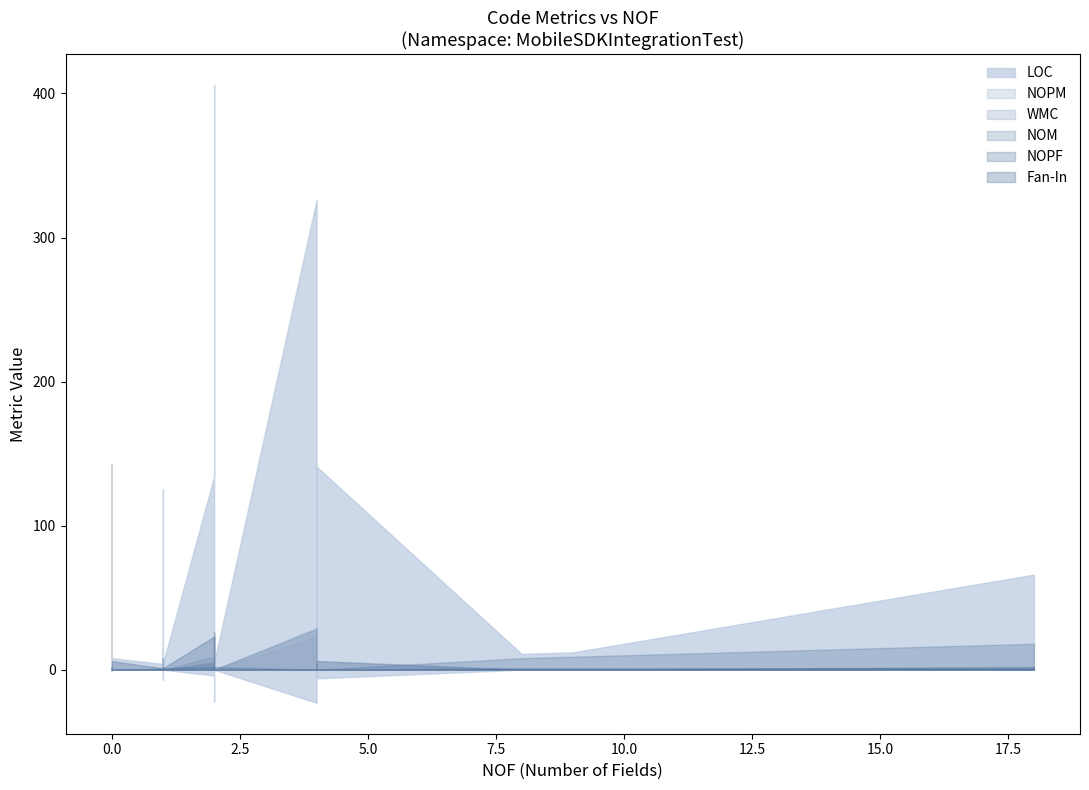

How many lines are shown in the chart?

6